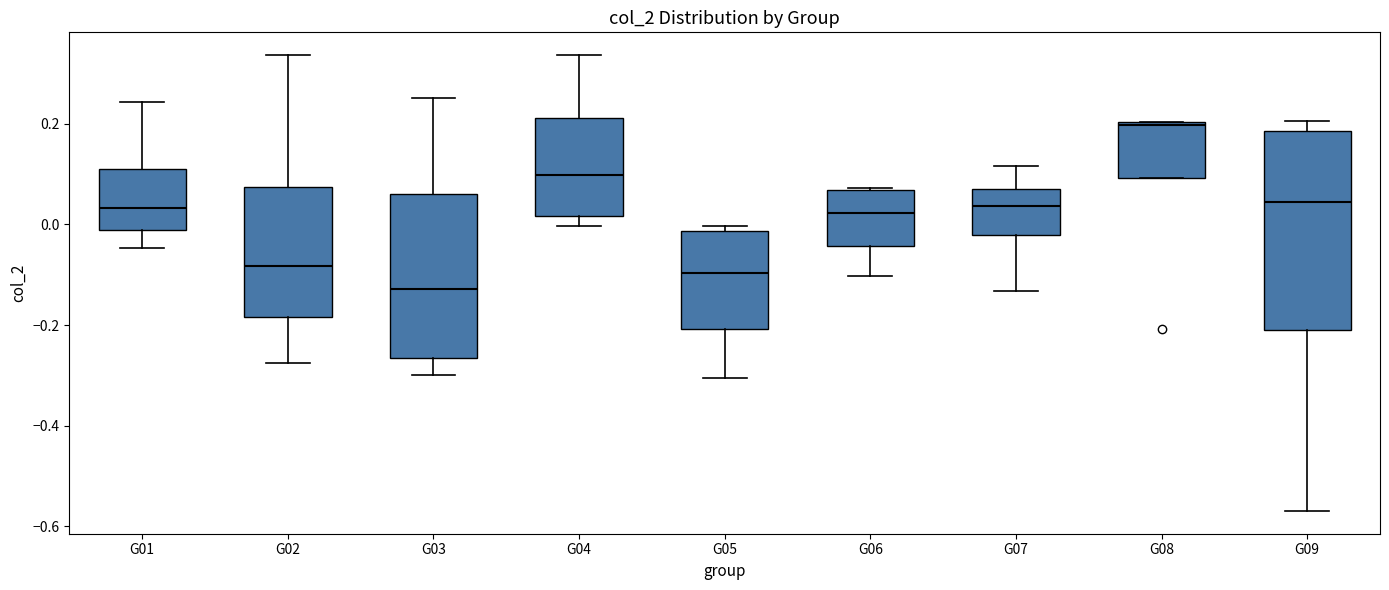

Reading left to right, transcribe this box plot: for each box, give where its median line is, the range the box spans, and where its two whiskers end, as read against the y-axis. The values are not printed on the chart, so give them approximately, as read against the axis.

G01: median 0.04, box -0.02 to 0.12, whiskers -0.04 to 0.24
G02: median -0.08, box -0.18 to 0.08, whiskers -0.28 to 0.34
G03: median -0.12, box -0.26 to 0.06, whiskers -0.30 to 0.26
G04: median 0.10, box 0.02 to 0.22, whiskers 0.00 to 0.34
G05: median -0.10, box -0.20 to -0.02, whiskers -0.30 to 0.00
G06: median 0.02, box -0.04 to 0.06, whiskers -0.10 to 0.08
G07: median 0.04, box -0.02 to 0.08, whiskers -0.14 to 0.12
G08: median 0.20, box 0.10 to 0.20, whiskers 0.10 to 0.20
G09: median 0.04, box -0.20 to 0.18, whiskers -0.56 to 0.20